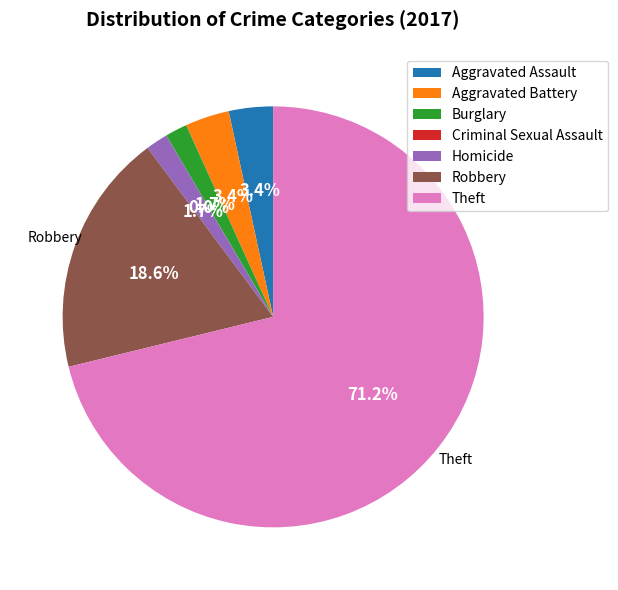

Combined, what portion of the pie is Robbery and Theft?

89.8%